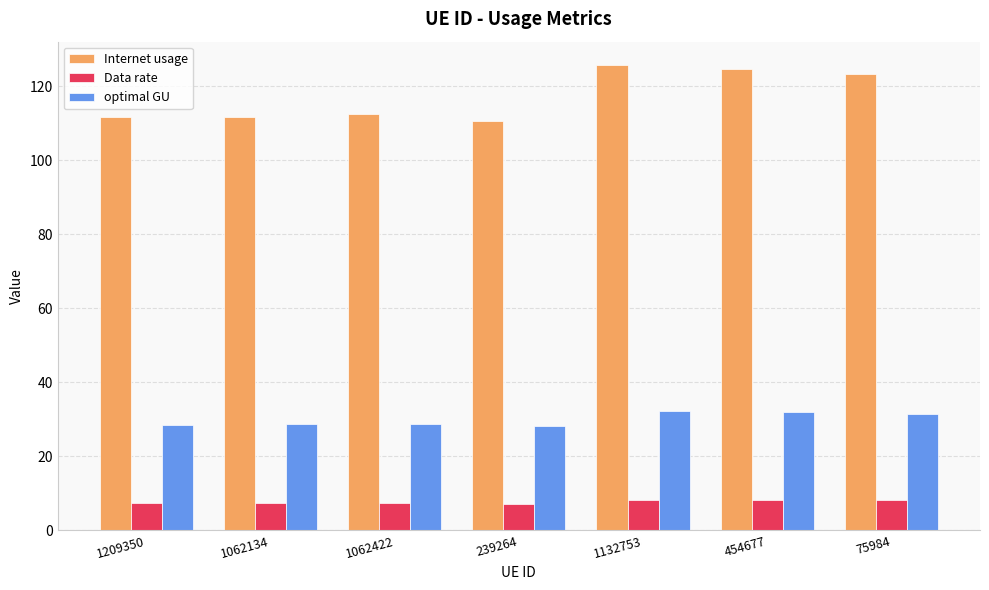

The value of optimal GU at 454677 is 45.7. True or false?

False